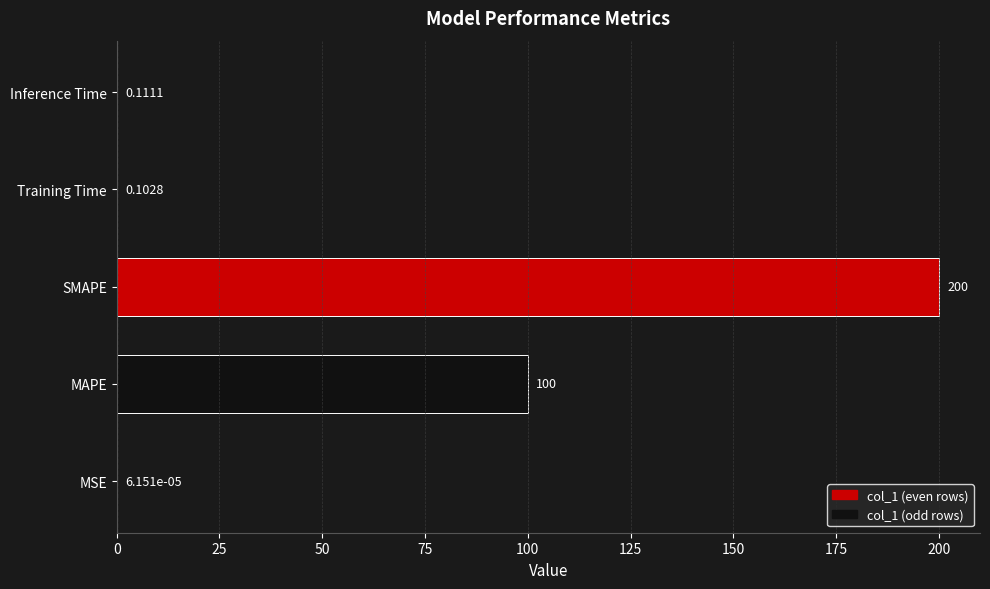

At which category does the chart reach its peak across all series?

SMAPE